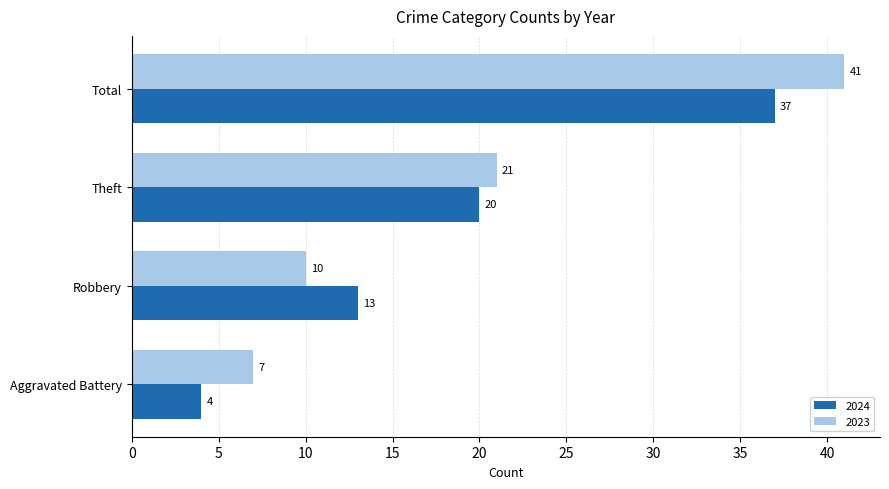

What is the spread (max minus min) of values at Robbery?

3